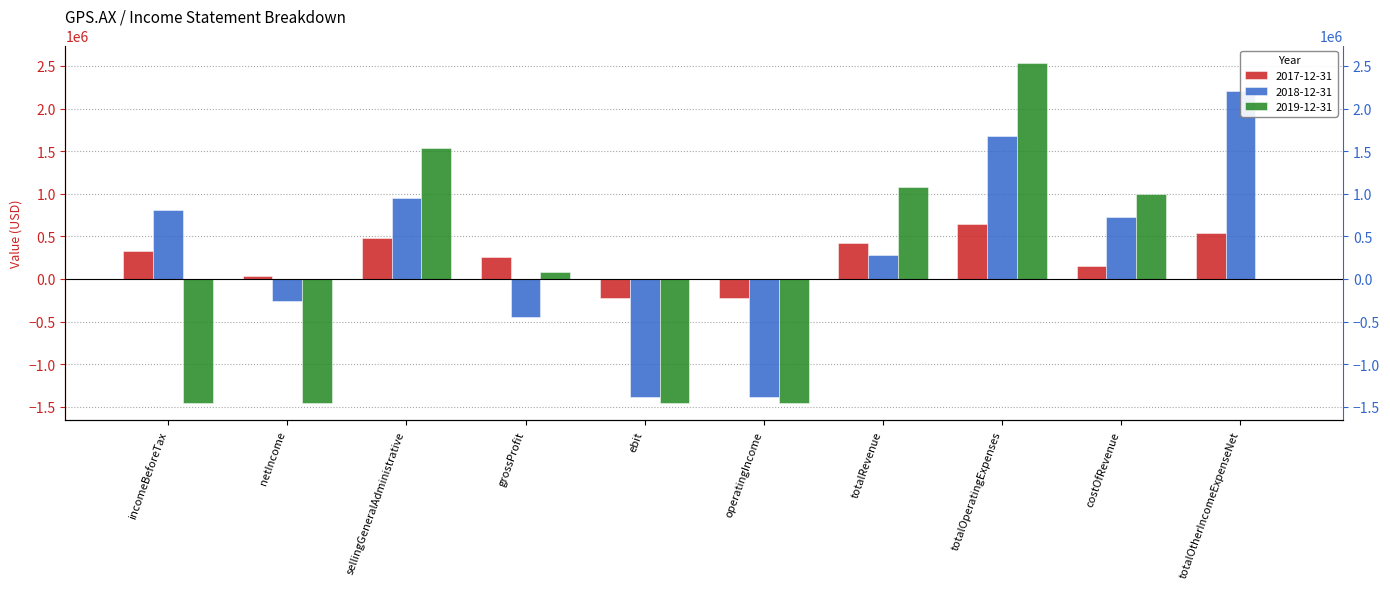

How many bars are there in total?

30